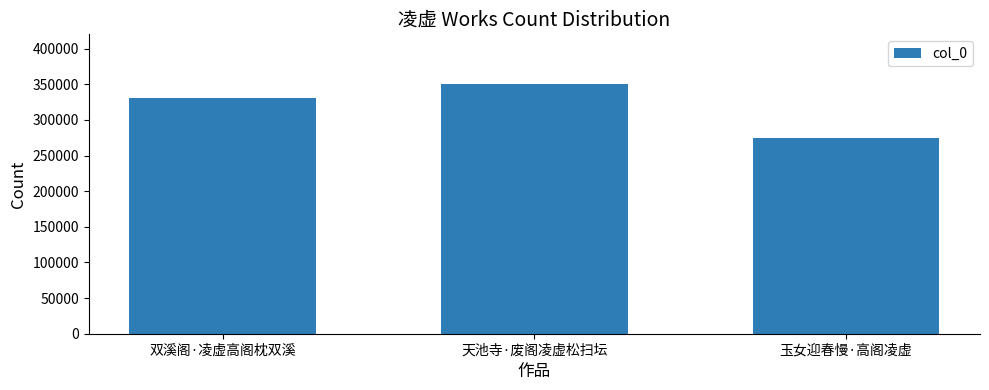

Approximately how many times larger is the value at 双溪阁·凌虚高阁枕双溪 compared to 天池寺·废阁凌虚松扫坛?

0.9